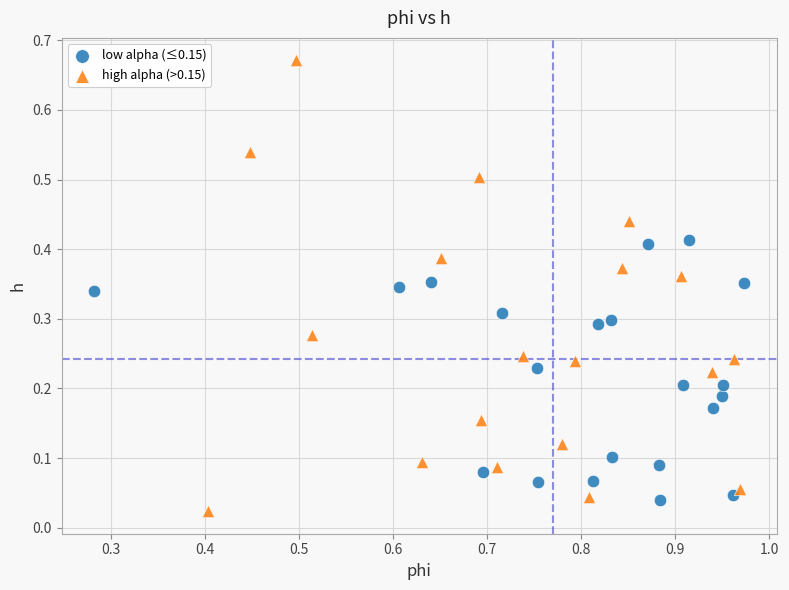

What are all the series names shown in the legend?

low alpha (≤0.15), high alpha (>0.15)